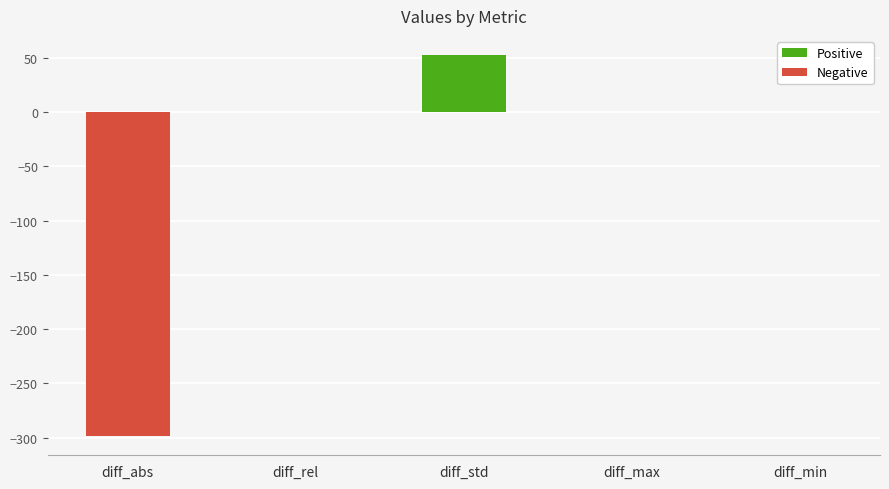

How many distinct data groups are displayed?

1